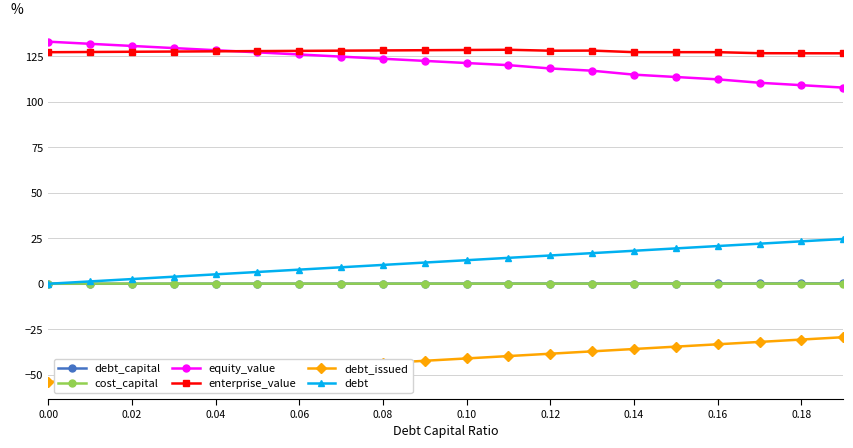

How many distinct data groups are displayed?

6